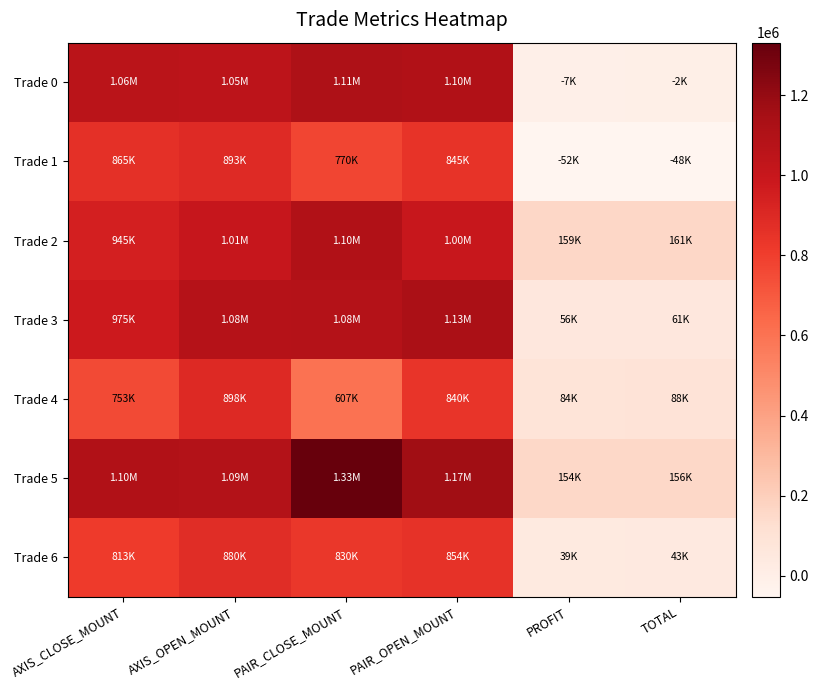

At which category is the sum across all series the highest?

PAIR_OPEN_MOUNT